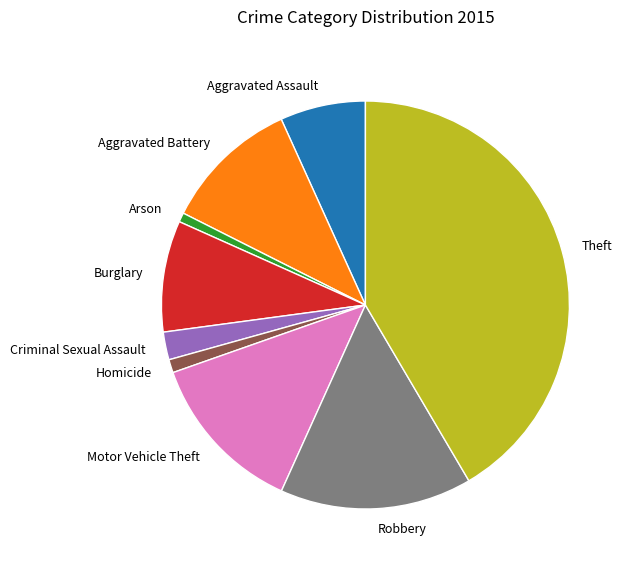

Is the sum of Aggravated Battery and Criminal Sexual Assault greater than half?

No